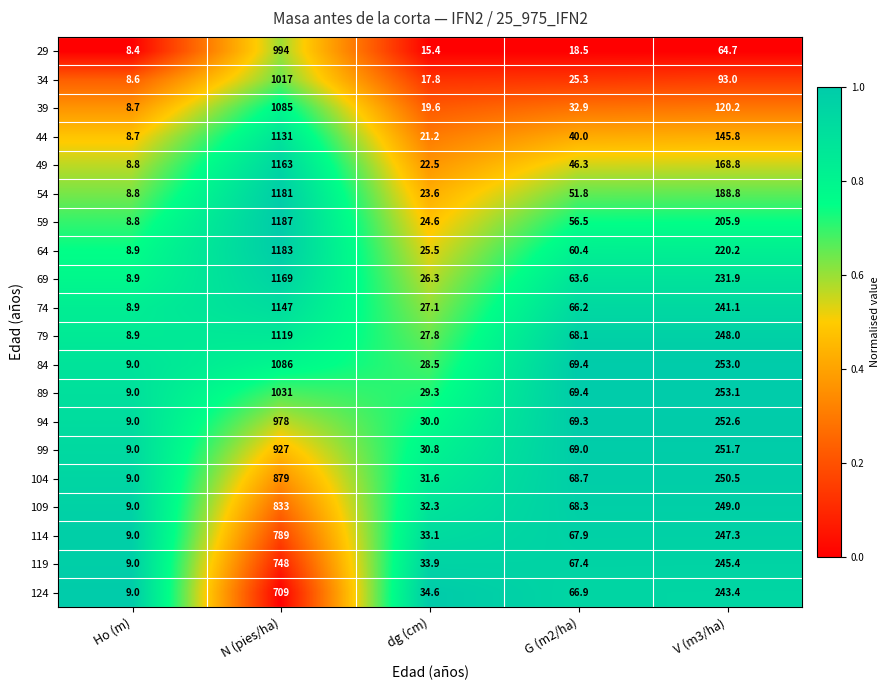

What is the sum of the 59 values at V (m3/ha) and N (pies/ha)?

1392.9